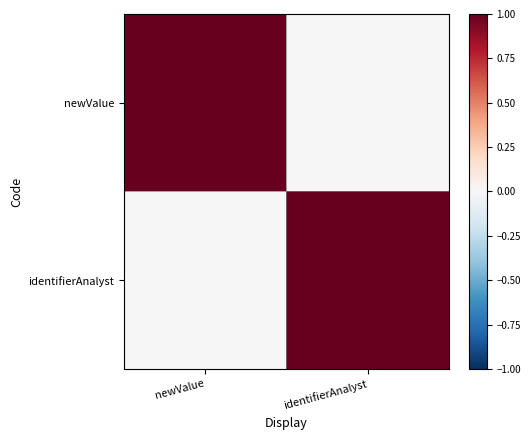

Reading left to right, transcribe all the data shown in this chart.

newValue: newValue=1	identifierAnalyst=0
identifierAnalyst: newValue=0	identifierAnalyst=1